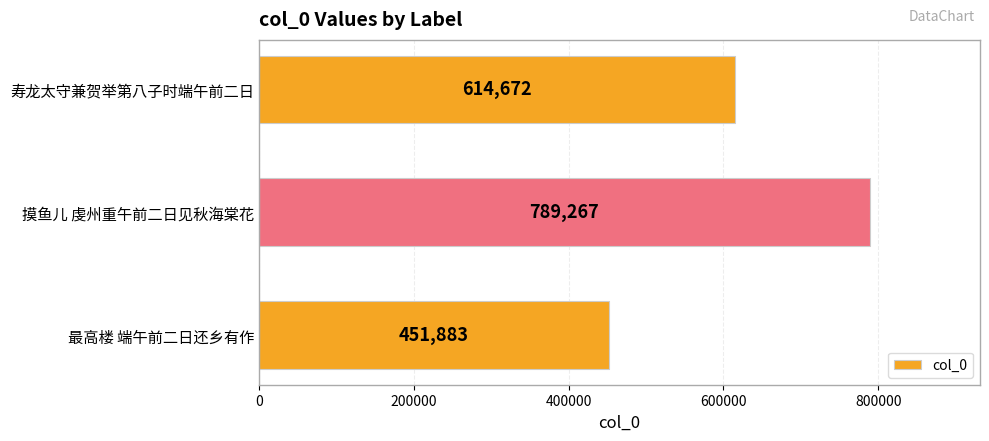

Are the bars grouped side by side (vs. stacked)?

No